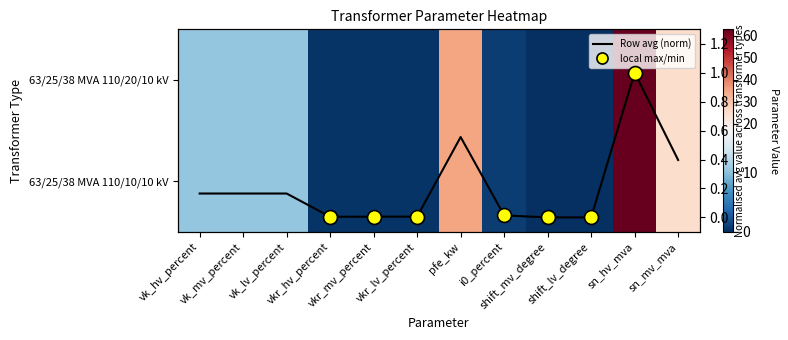

The value of 63/25/38 MVA 110/20/10 kV at pfe_kw is 55.9. True or false?

False